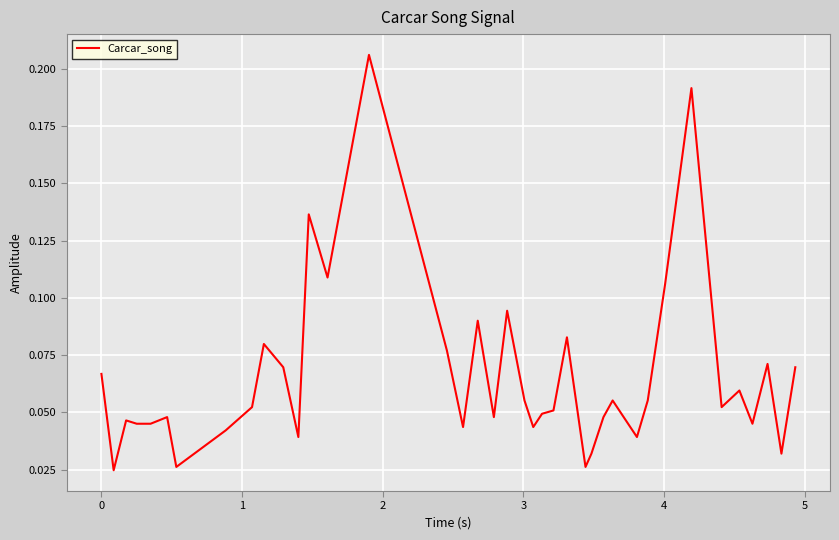

How many lines are shown in the chart?

1